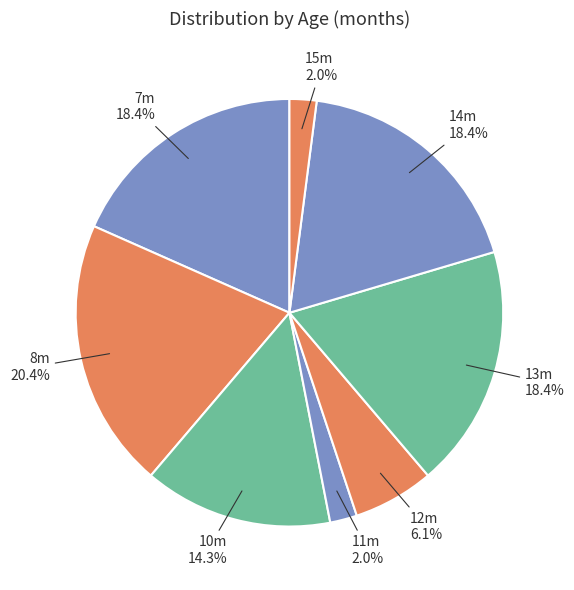

How many segments does this pie chart have?

8